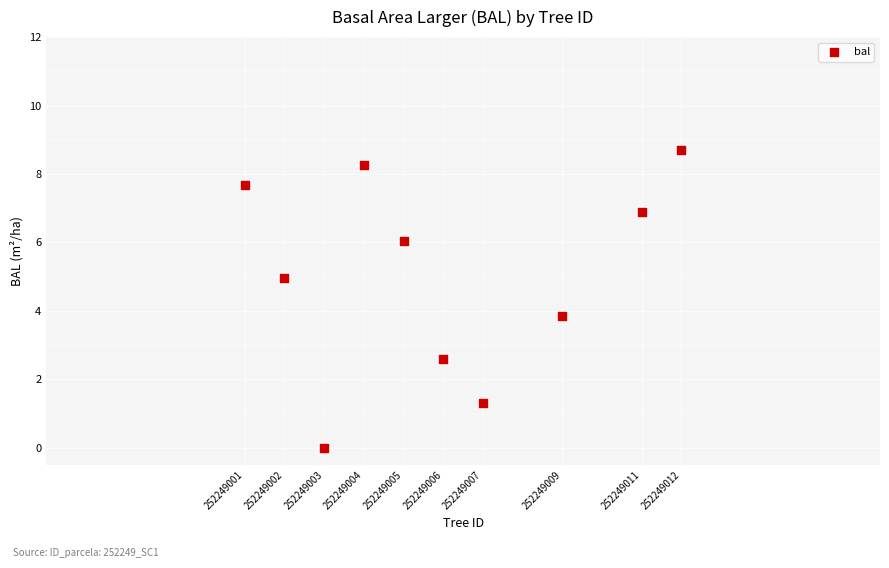

What is the range of Y values (max minus min)?

8.7